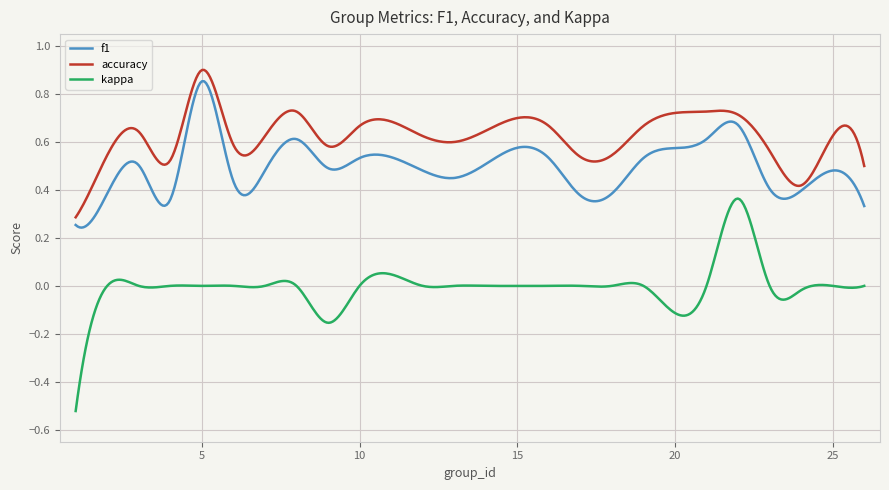

True or false: f1 and accuracy intersect in this chart.

False